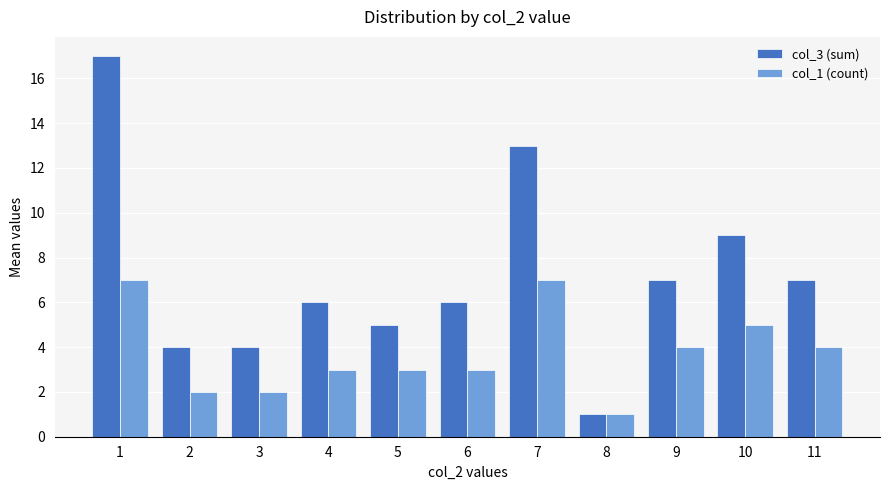

Which series has the largest total across all categories?

col_3 (sum)